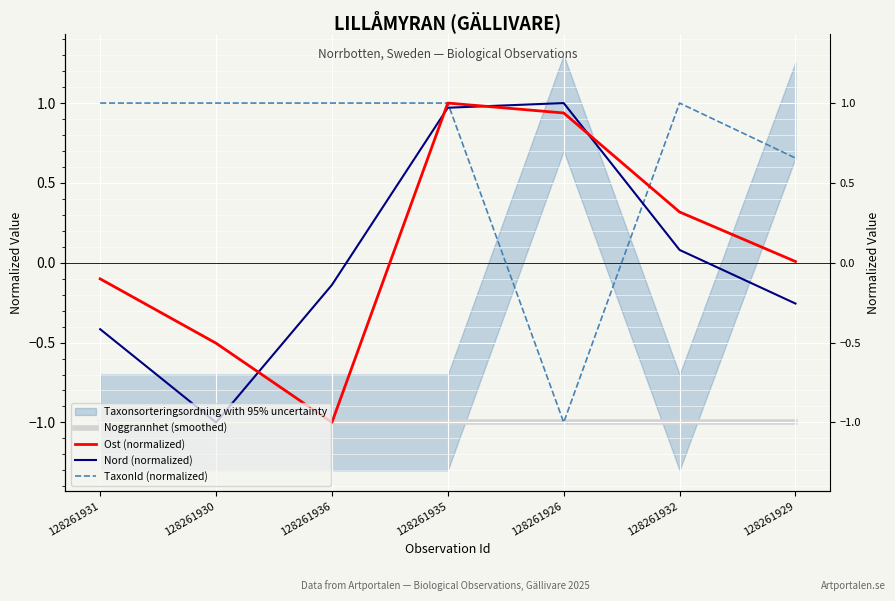

What is the sum of all Nord (normalized) values?

0.2